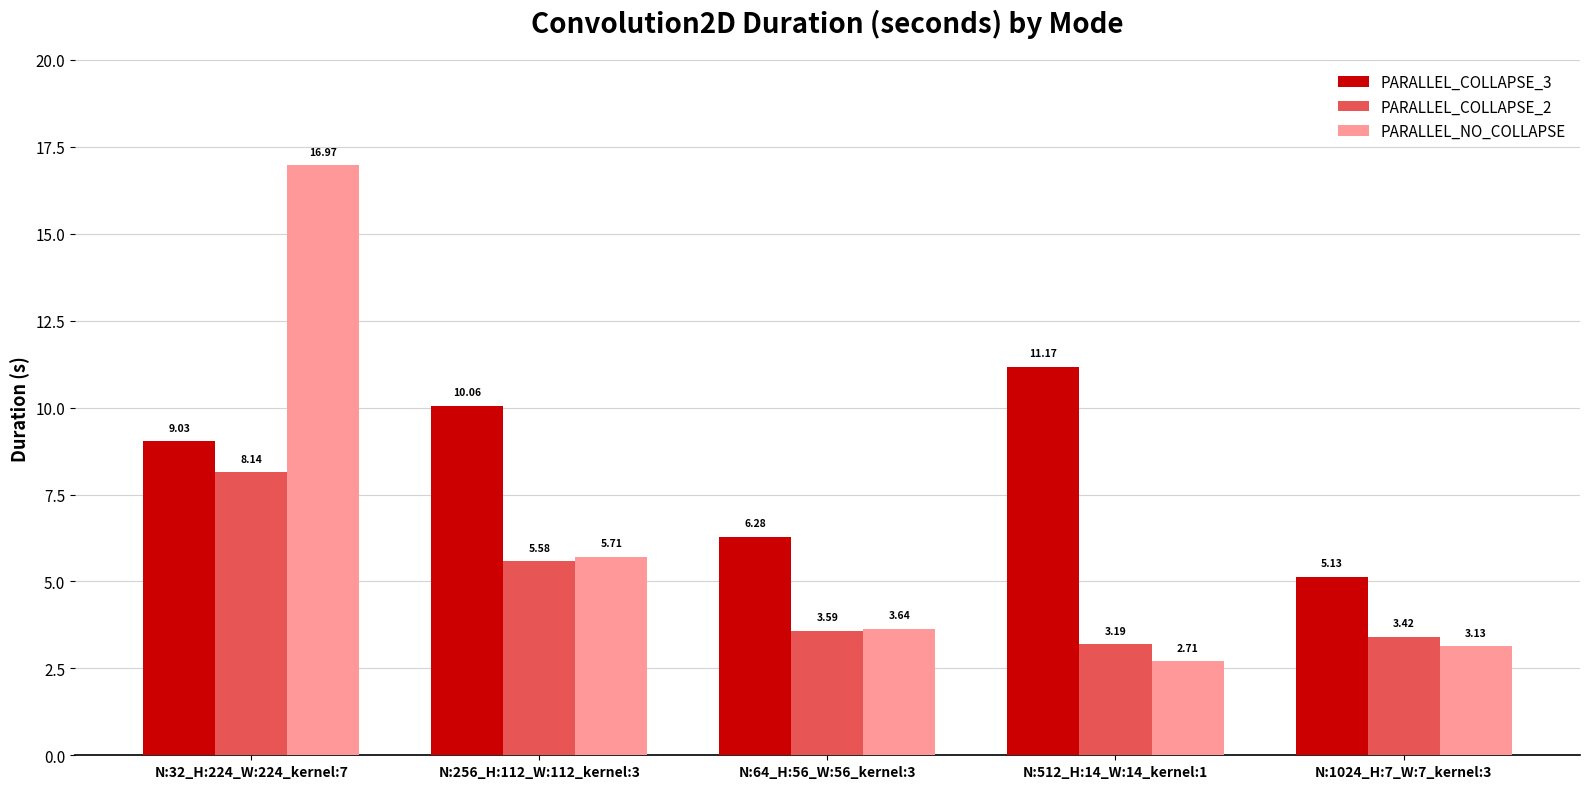

Which series changed the most between N:256_H:112_W:112_kernel:3 and N:512_H:14_W:14_kernel:1?

PARALLEL_NO_COLLAPSE